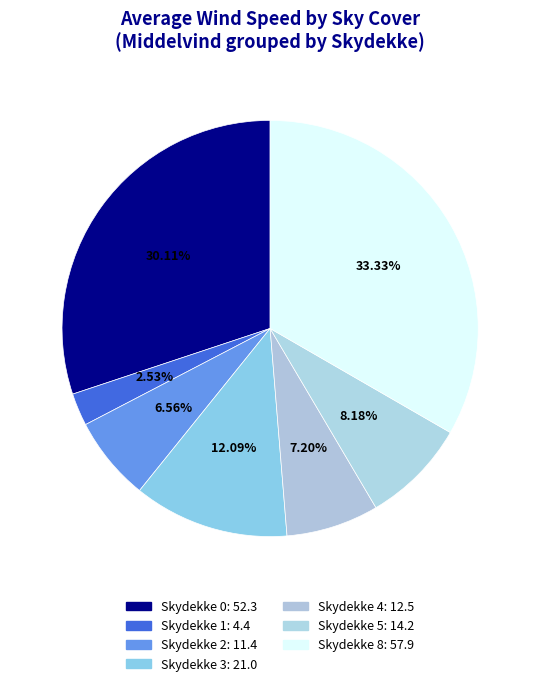

Count the number of slices in the pie.

7